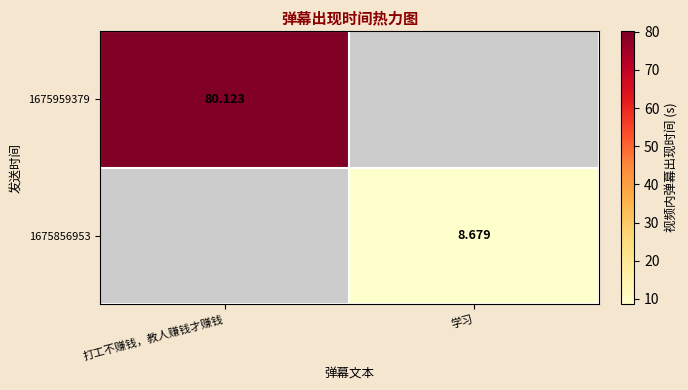

What is the smallest value displayed?

8.7